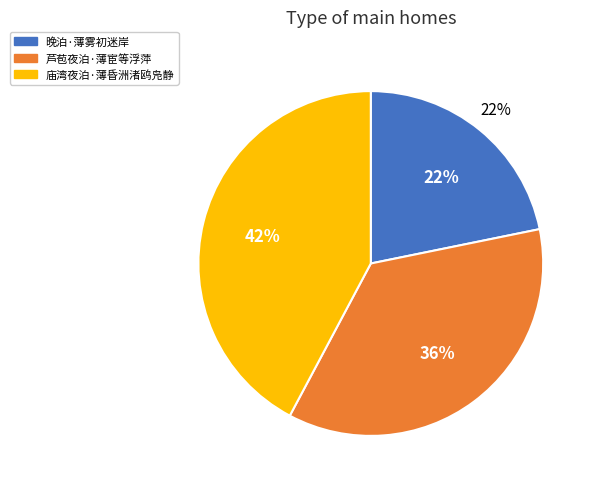

What is the smallest slice in the pie chart?

晚泊·薄雾初迷岸